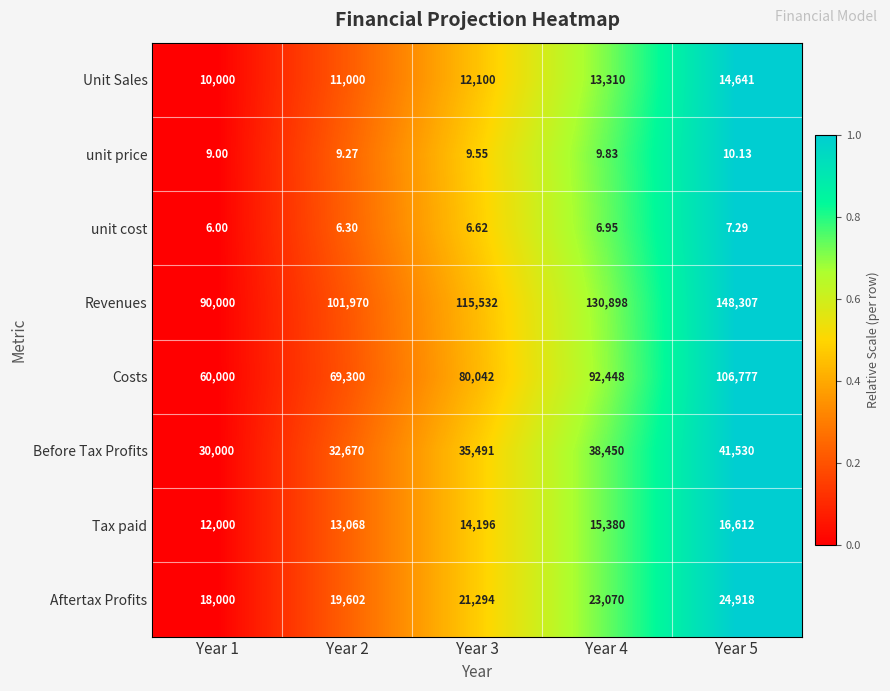

At which category is the sum across all series the highest?

Year 5